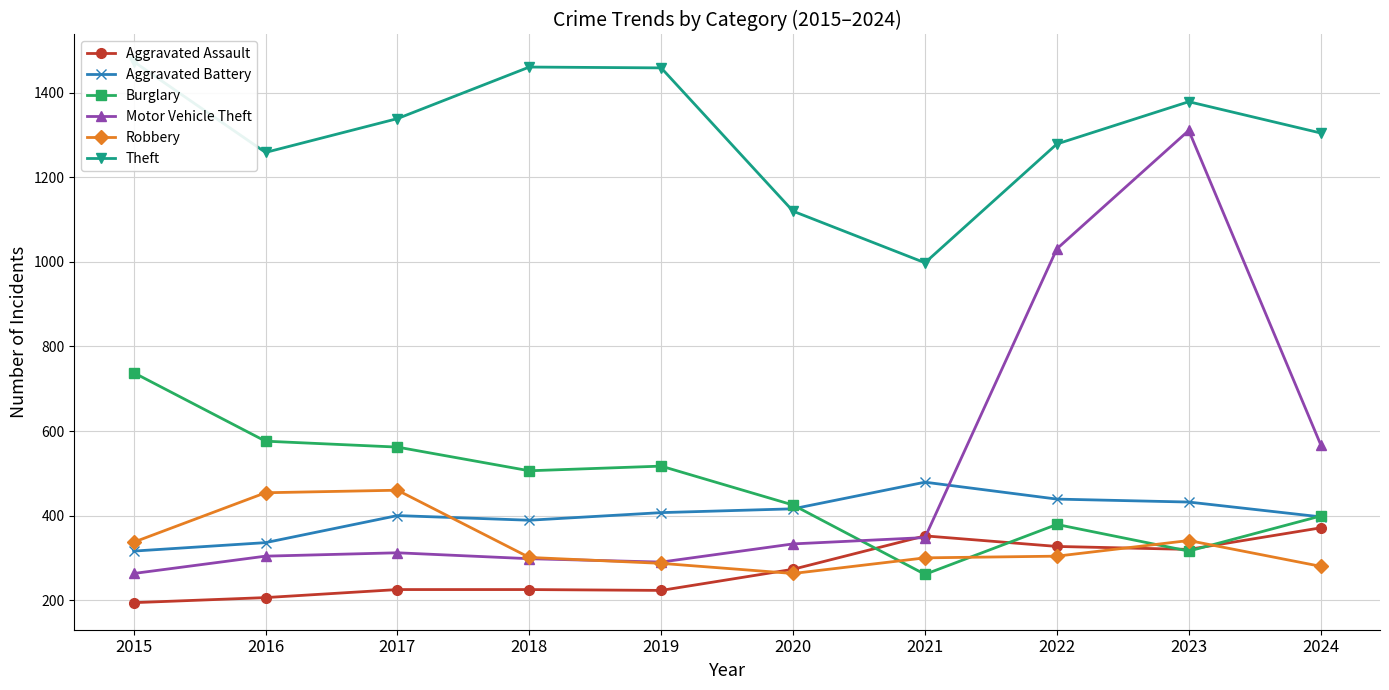

Reading left to right, transcribe all the data shown in this chart.

Aggravated Assault: 194	206	225	225	223	273	352	327	320	371
Aggravated Battery: 316	336	400	389	407	416	479	439	432	397
Burglary: 738	576	562	506	517	425	261	379	316	399
Motor Vehicle Theft: 263	304	312	298	290	333	348	1031	1311	568
Robbery: 337	454	460	301	287	263	300	304	341	280
Theft: 1474	1259	1339	1461	1459	1120	998	1279	1379	1305